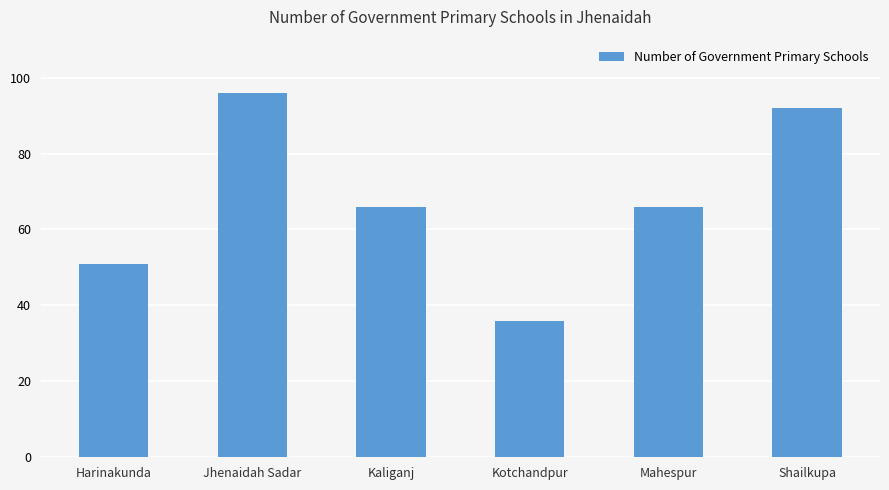

What is the label of the 2nd bar from the right?

Mahespur